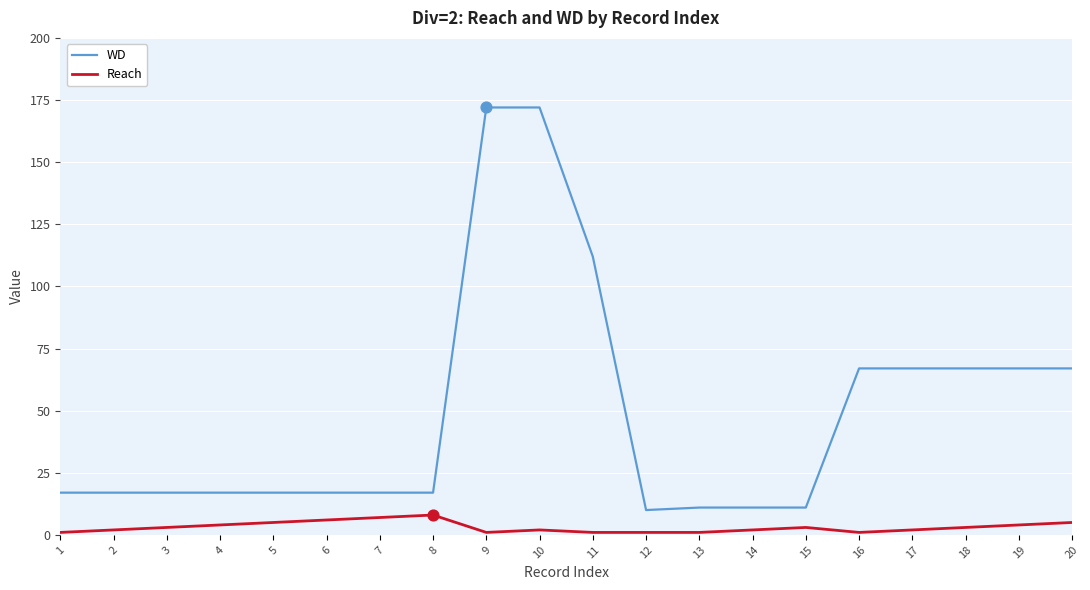

At how many categories does at least one series exceed 131?

2